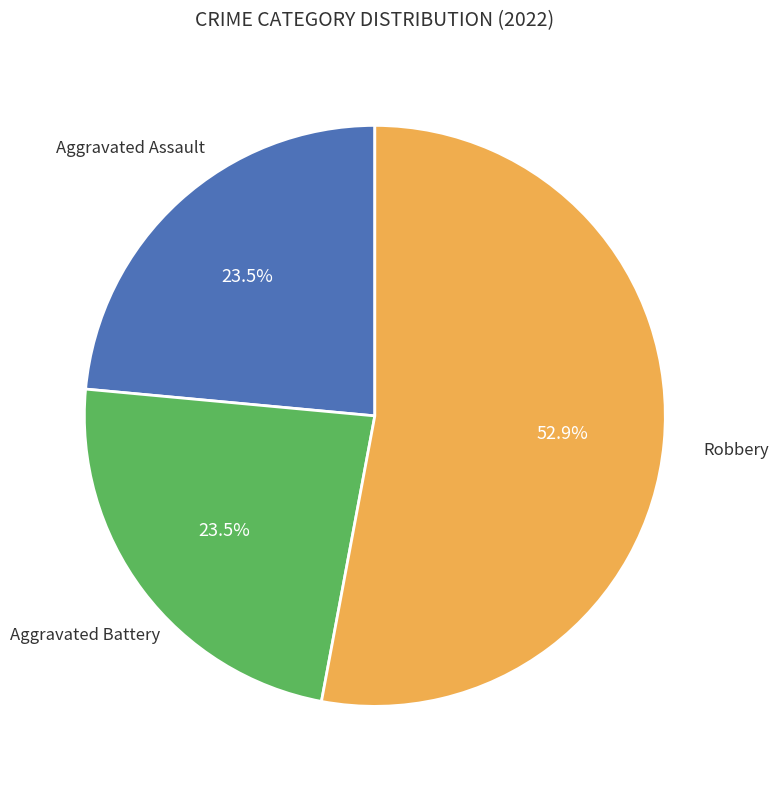

Count the number of slices in the pie.

3